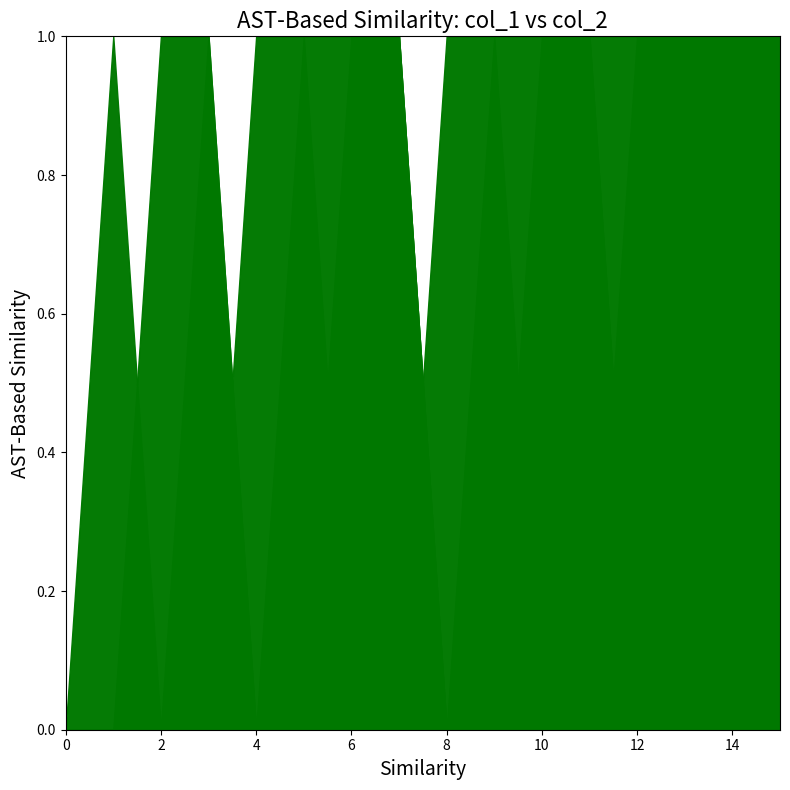

Does the chart have visible grid lines?

No